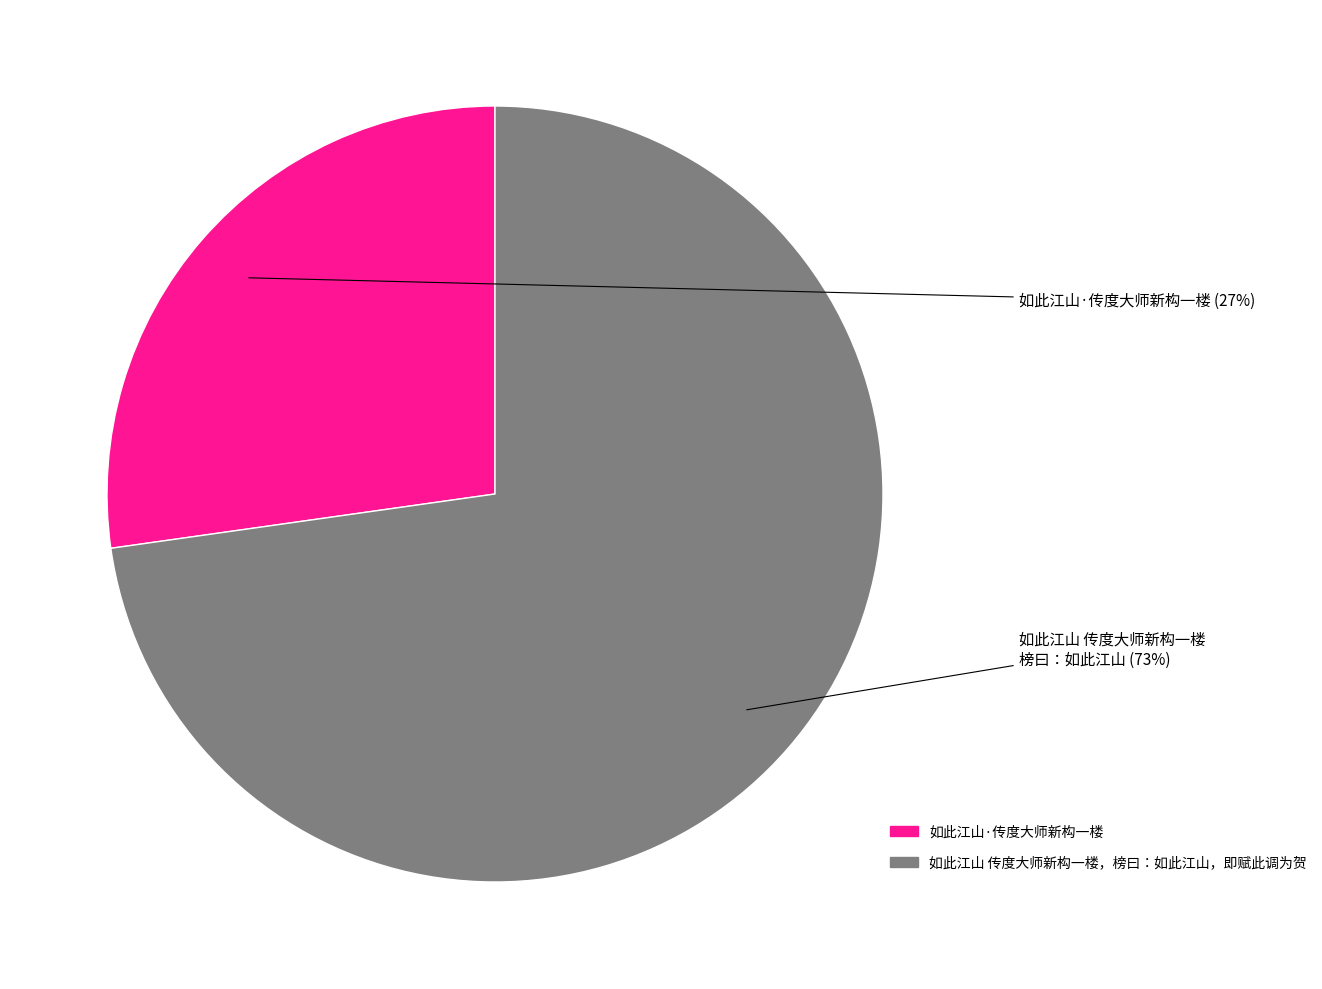

The 如此江山 传度大师新构一楼，榜曰：如此江山，即赋此调为贺 slice represents 84% of the pie. True or false?

False